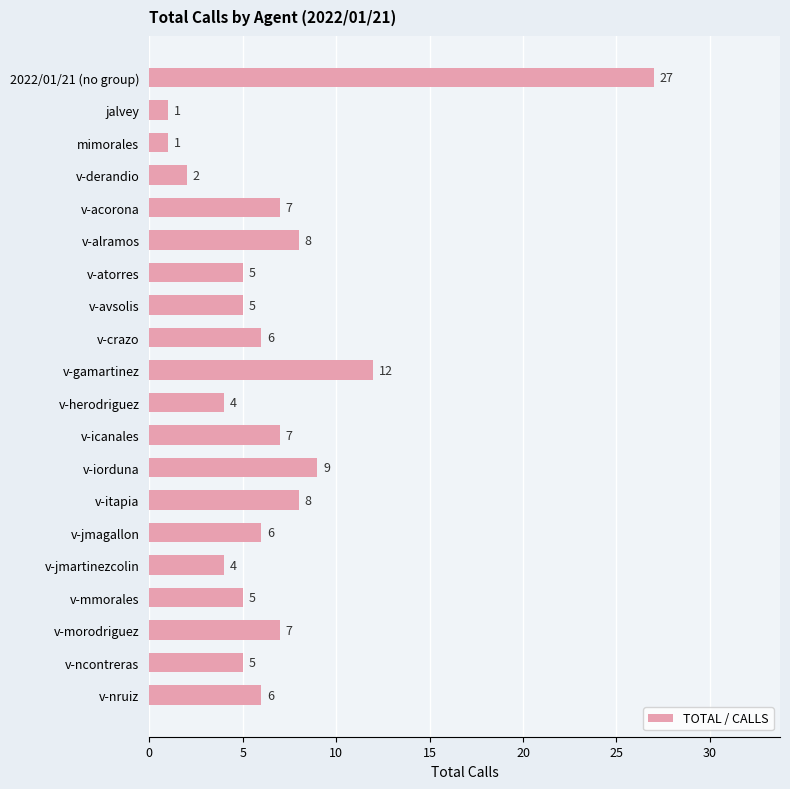

What is the average value?

7